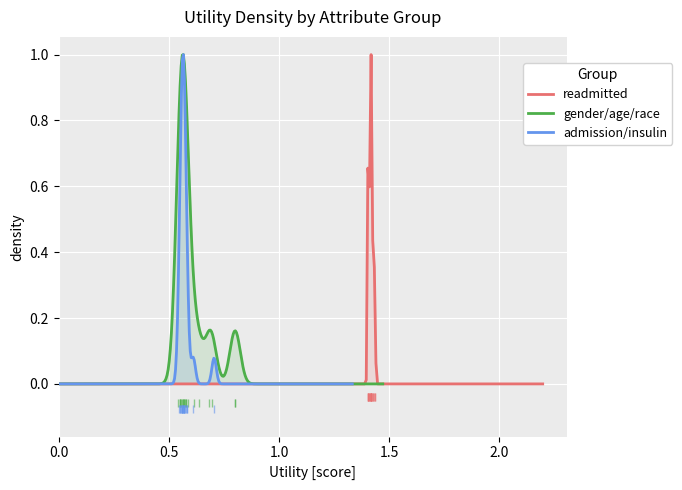

What are all the series names shown in the legend?

readmitted, gender/age/race, admission/insulin